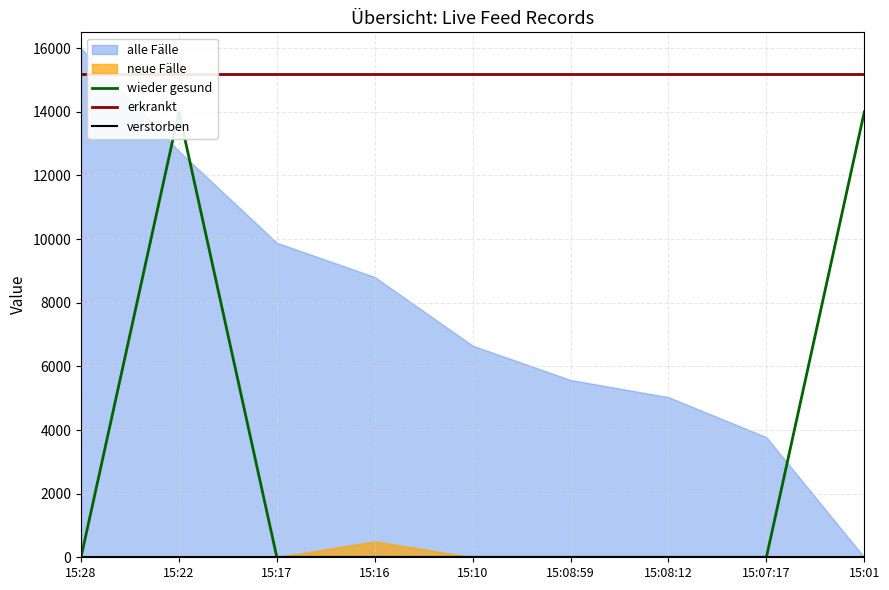

Which category has the highest value across all series?

15:28